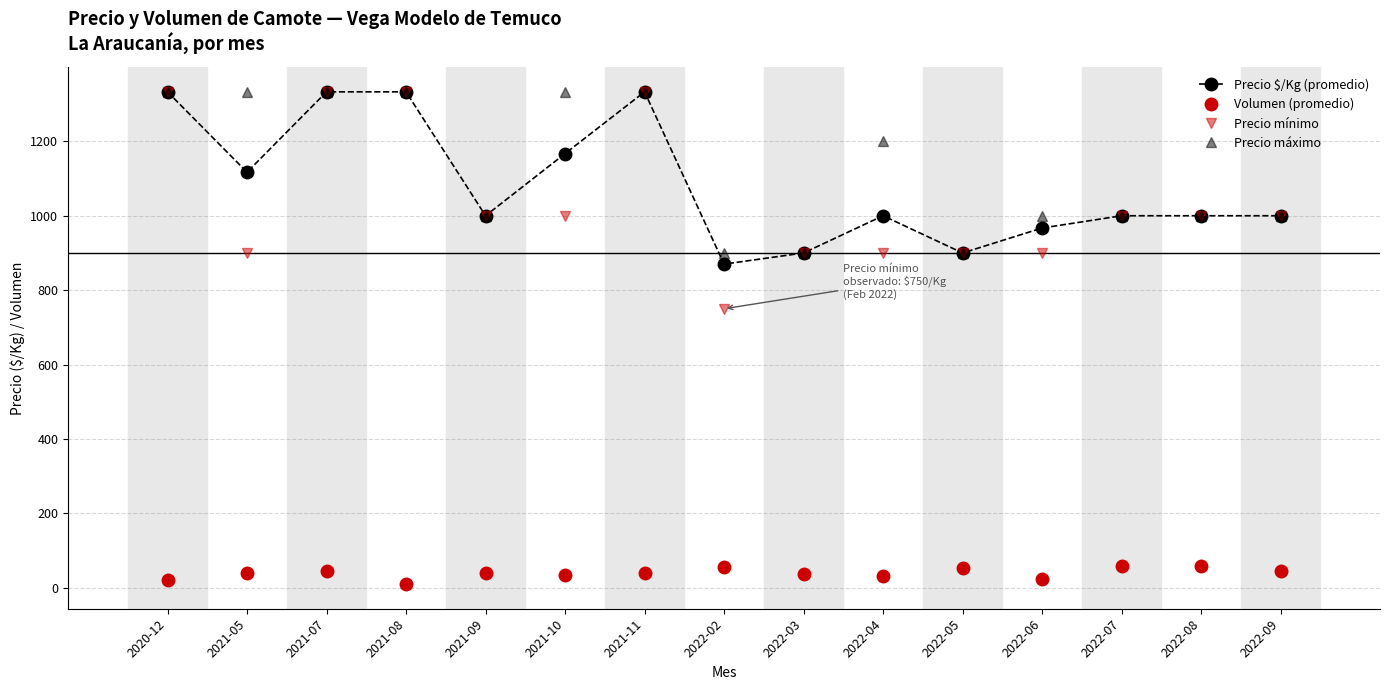

The value of Precio mínimo at 2021-09 is 1000. True or false?

True